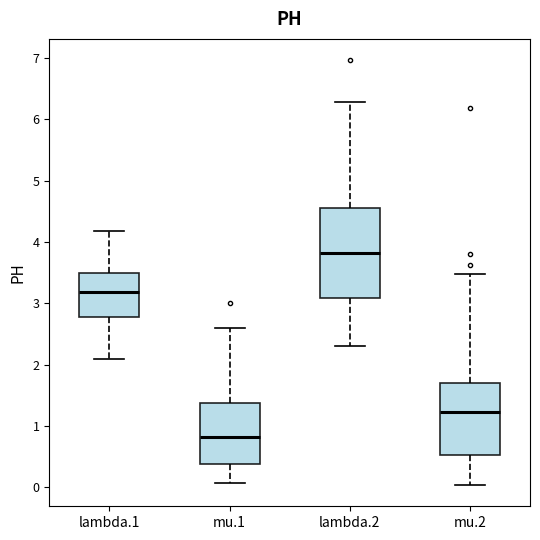

Reading left to right, read every box against the y-axis: the position of its median line, the range the box covers, and the ends of its whiskers. The values are not printed on the chart, so give them approximately, as read against the axis.

lambda.1: median 3.2, box 2.8 to 3.5, whiskers 2.1 to 4.2
mu.1: median 0.8, box 0.4 to 1.4, whiskers 0.1 to 2.6
lambda.2: median 3.8, box 3.1 to 4.6, whiskers 2.3 to 6.3
mu.2: median 1.2, box 0.5 to 1.7, whiskers 0.0 to 3.5